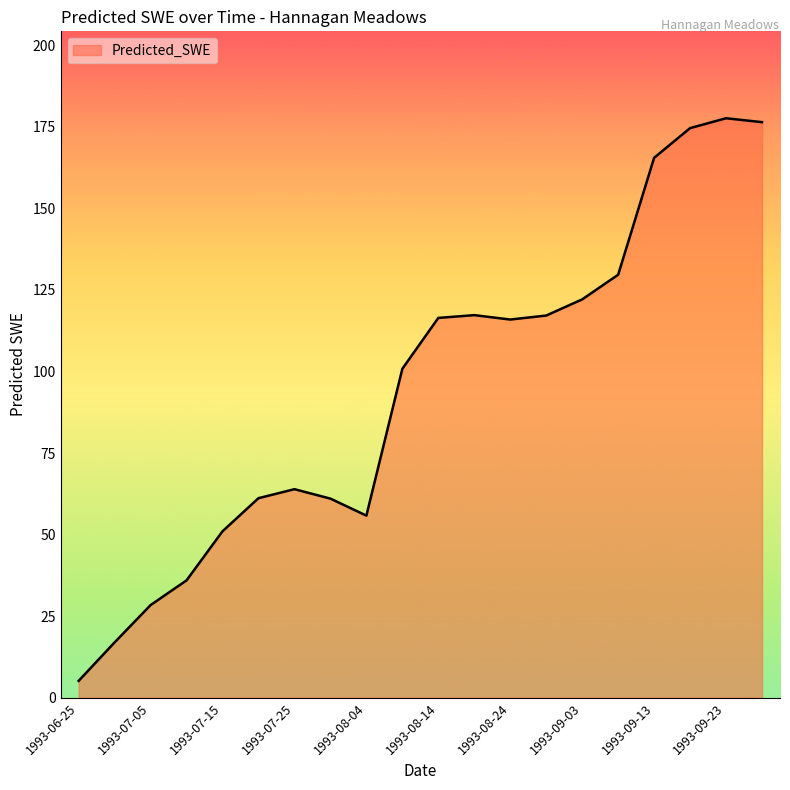

How many lines are shown in the chart?

1